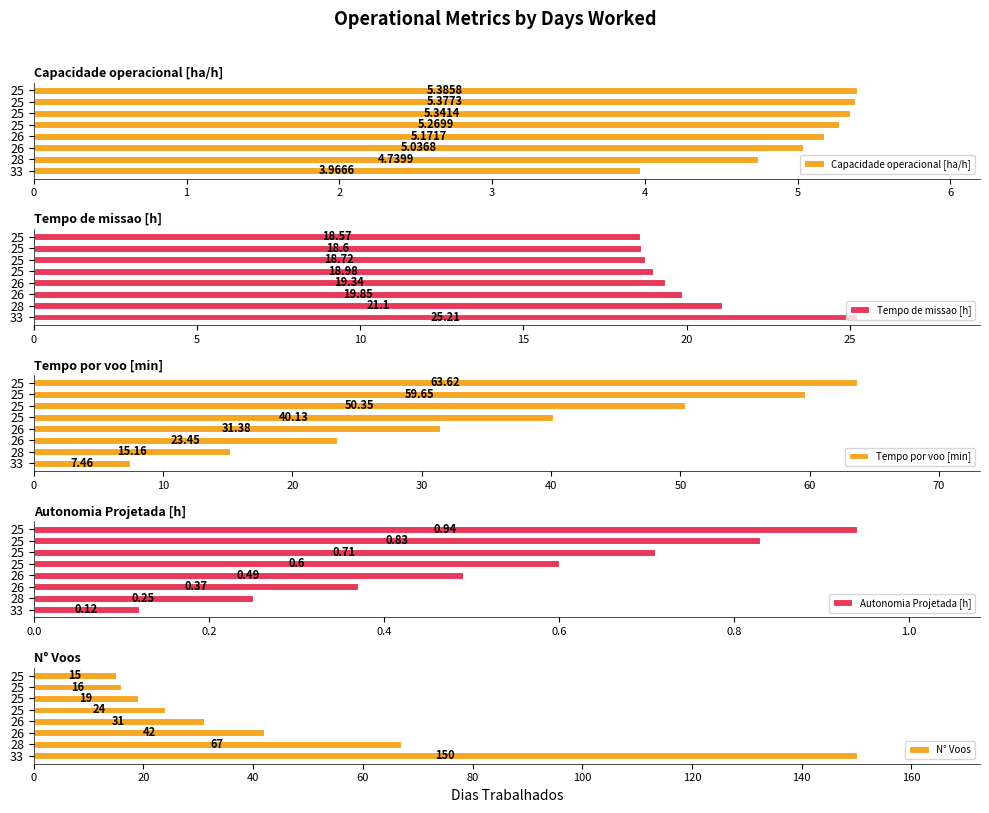

Reading left to right, transcribe all the data shown in this chart.

Capacidade operacional [ha/h]: 4.0	4.7	5.0	5.2	5.3	5.3	5.4	5.4
Tempo de missao [h]: 25.2	21.1	19.9	19.3	19.0	18.7	18.6	18.6
Tempo por voo [min]: 7.5	15.2	23.4	31.4	40.1	50.4	59.6	63.6
Autonomia Projetada [h]: 0.1	0.2	0.4	0.5	0.6	0.7	0.8	0.9
N° Voos: 150.0	67.0	42.0	31.0	24.0	19.0	16.0	15.0